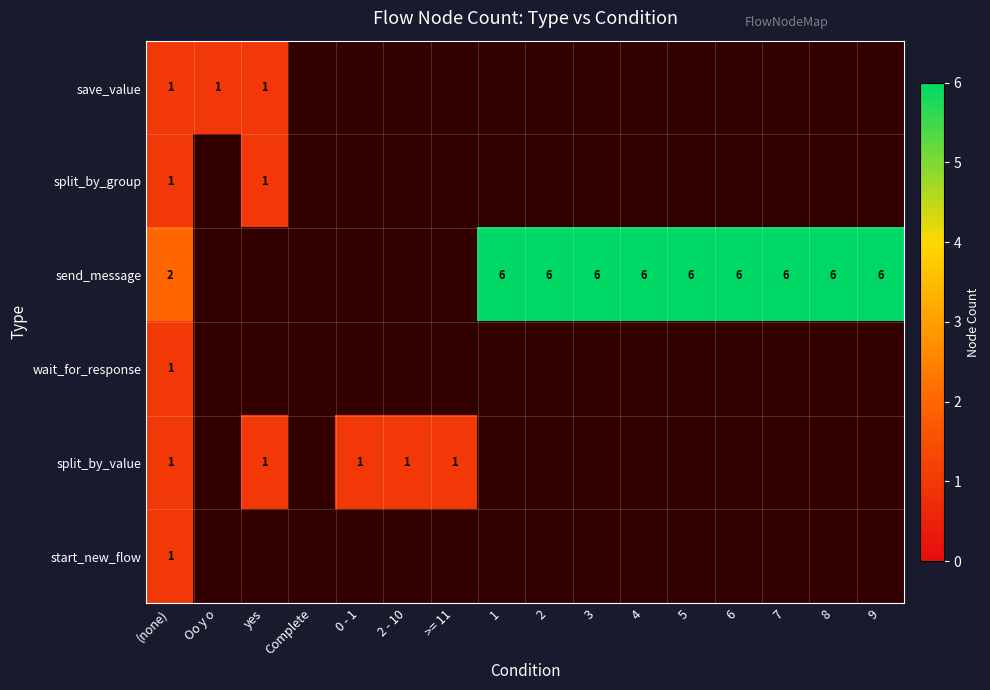

The value of send_message at 3 is 6. True or false?

True